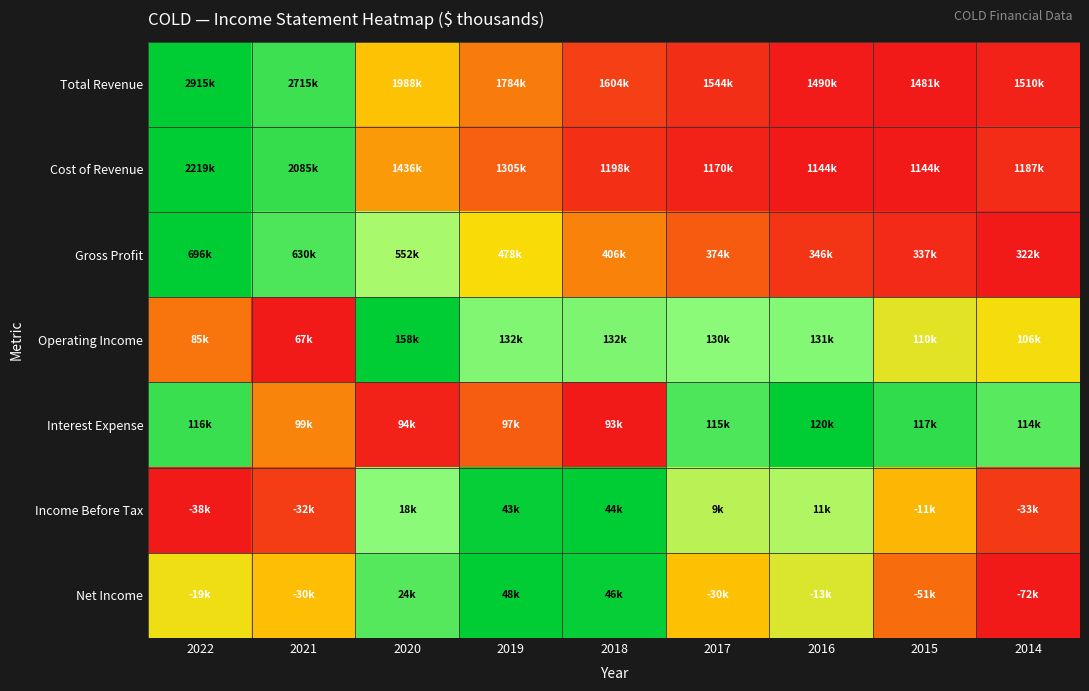

How many categories are shown in the chart?

9